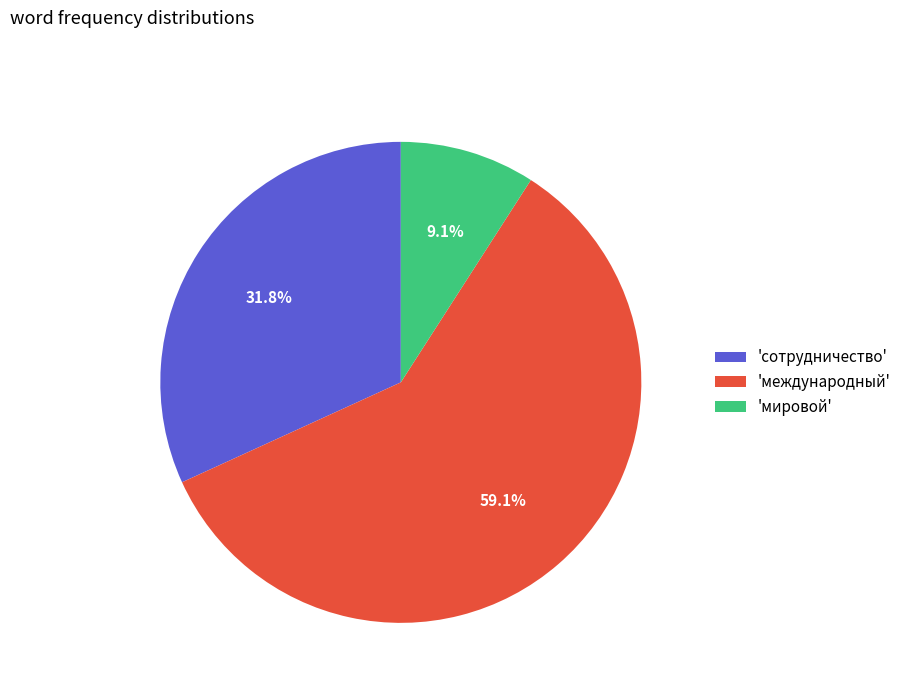

What is the smallest slice in the pie chart?

'мировой'